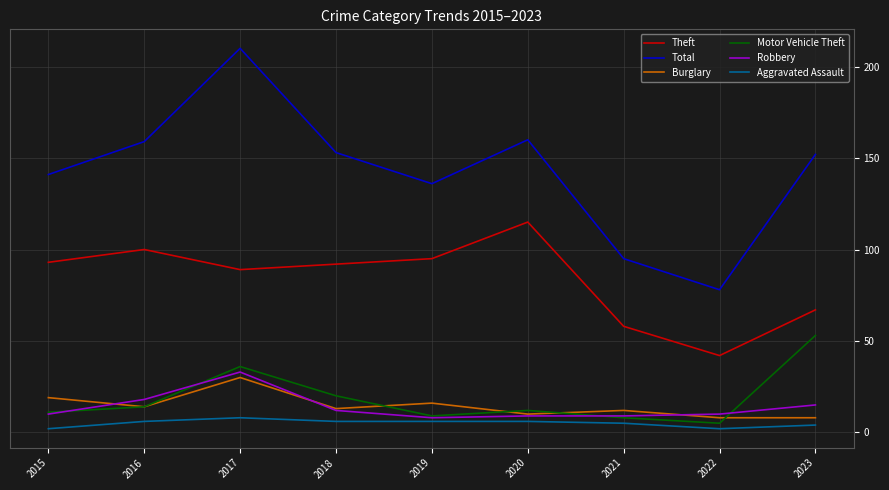

The value of Burglary at 2017 is 30. True or false?

True